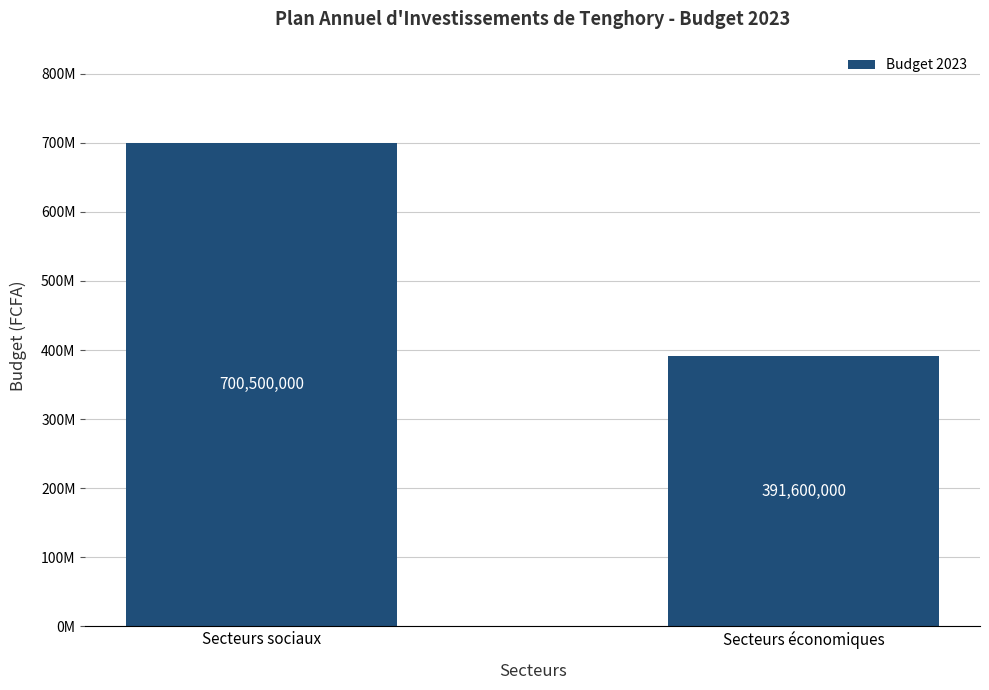

Between Secteurs sociaux and Secteurs économiques, which is larger?

Secteurs sociaux